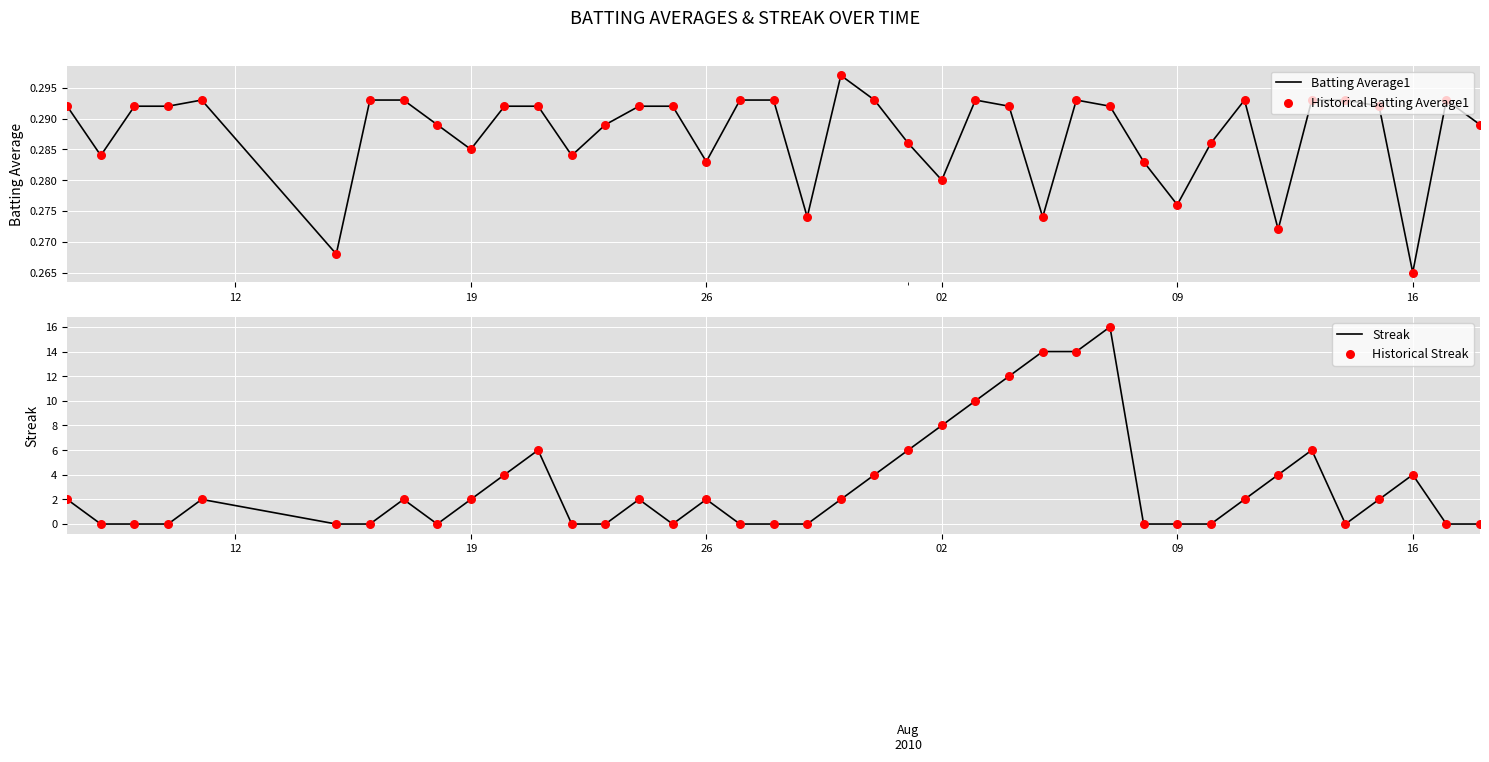

At which label is Batting Average1 closest to 0?

16